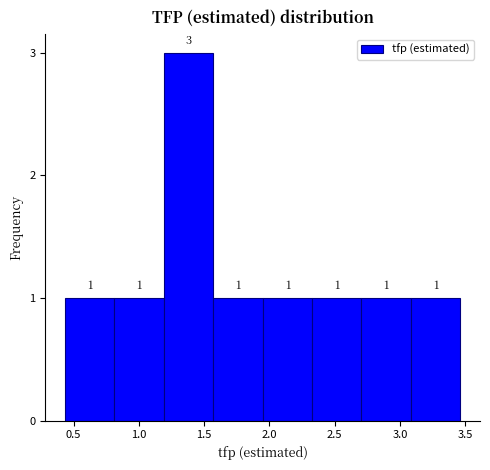

Reading left to right, list every bar in this chart as the range it spans on the x-axis followed by its height. The bar edges are not printed on the chart, so give them approximately, as read against the axis.

0.45 to 0.80: 1
0.80 to 1.20: 1
1.20 to 1.55: 3
1.55 to 1.95: 1
1.95 to 2.35: 1
2.35 to 2.70: 1
2.70 to 3.10: 1
3.10 to 3.45: 1